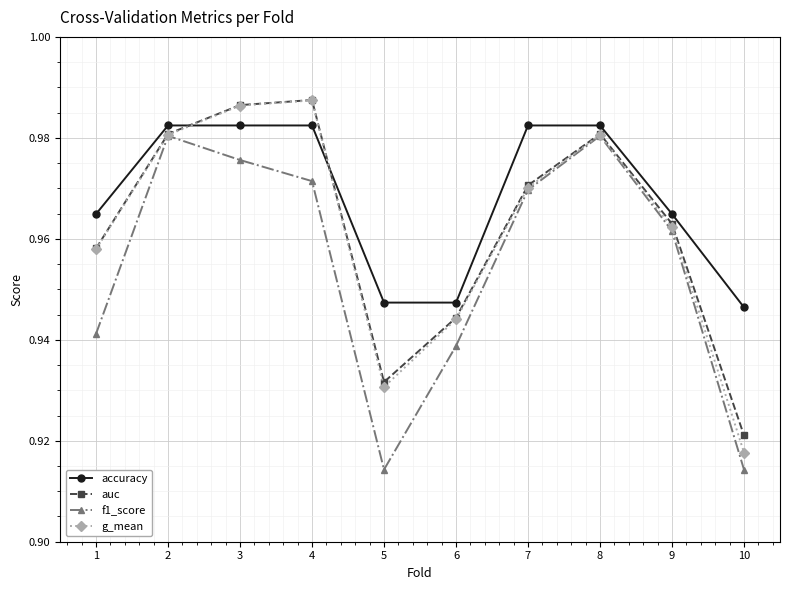

What are all the series names shown in the legend?

accuracy, auc, f1_score, g_mean